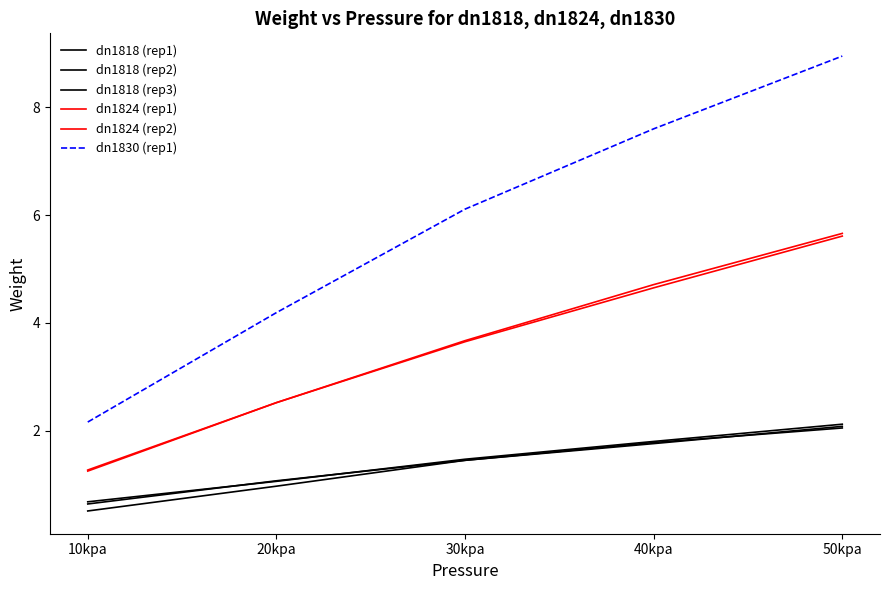

What is the average value of the dn1830 (rep1) series?

5.8